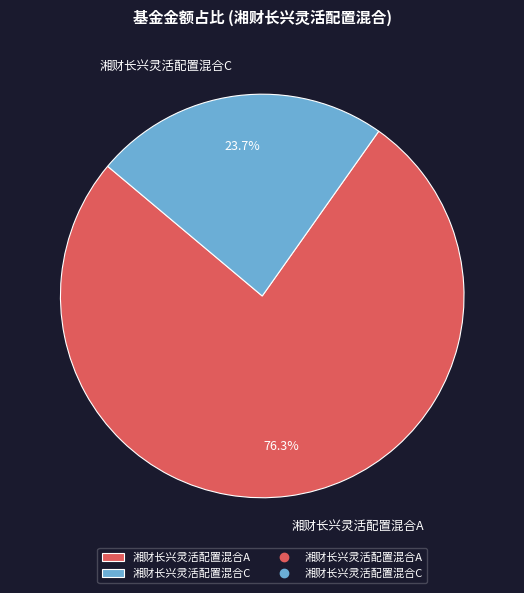

Which slice is the smallest?

湘财长兴灵活配置混合C